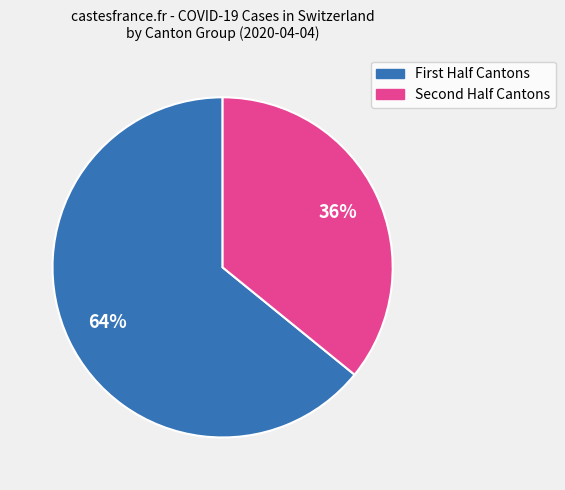

To the nearest percent, what is the average slice percentage?

50%